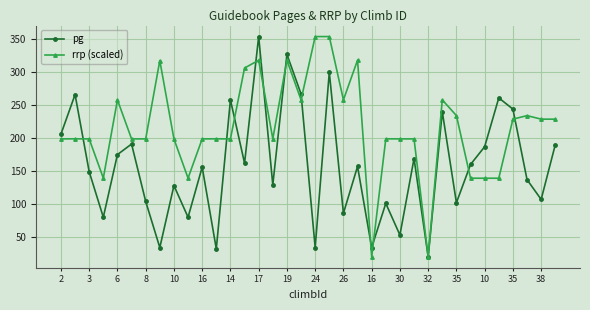

Which series has the largest total across all categories?

rrp (scaled)